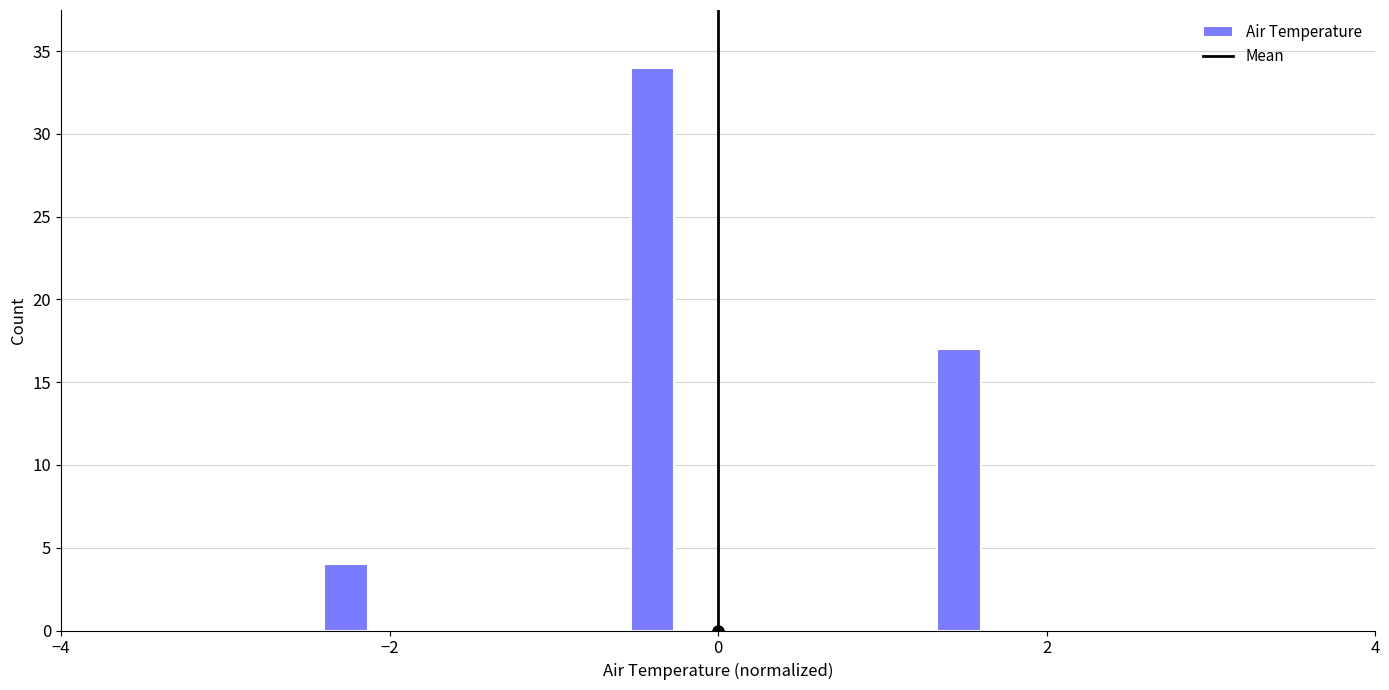

Around what value on the x-axis is the tallest bar? Give the approximate position of its centre, as read against the axis.

-0.4